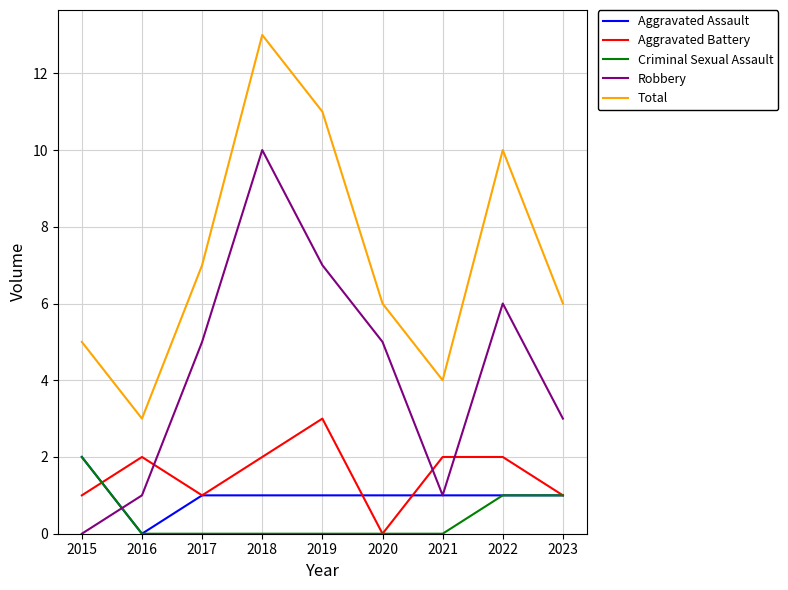

True or false: Aggravated Assault has a value of 1 at 2022.

True